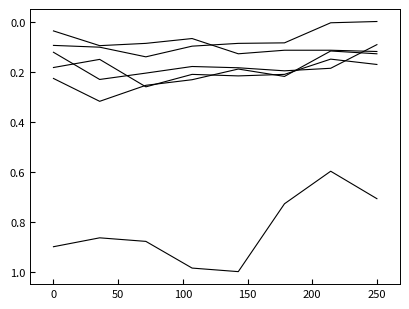

Does the chart have visible grid lines?

No